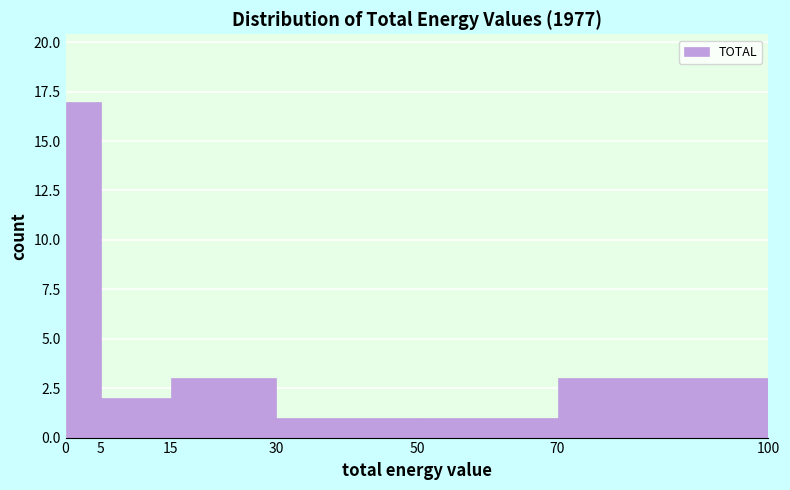

Which range on the x-axis has the tallest bar?

0 to 5